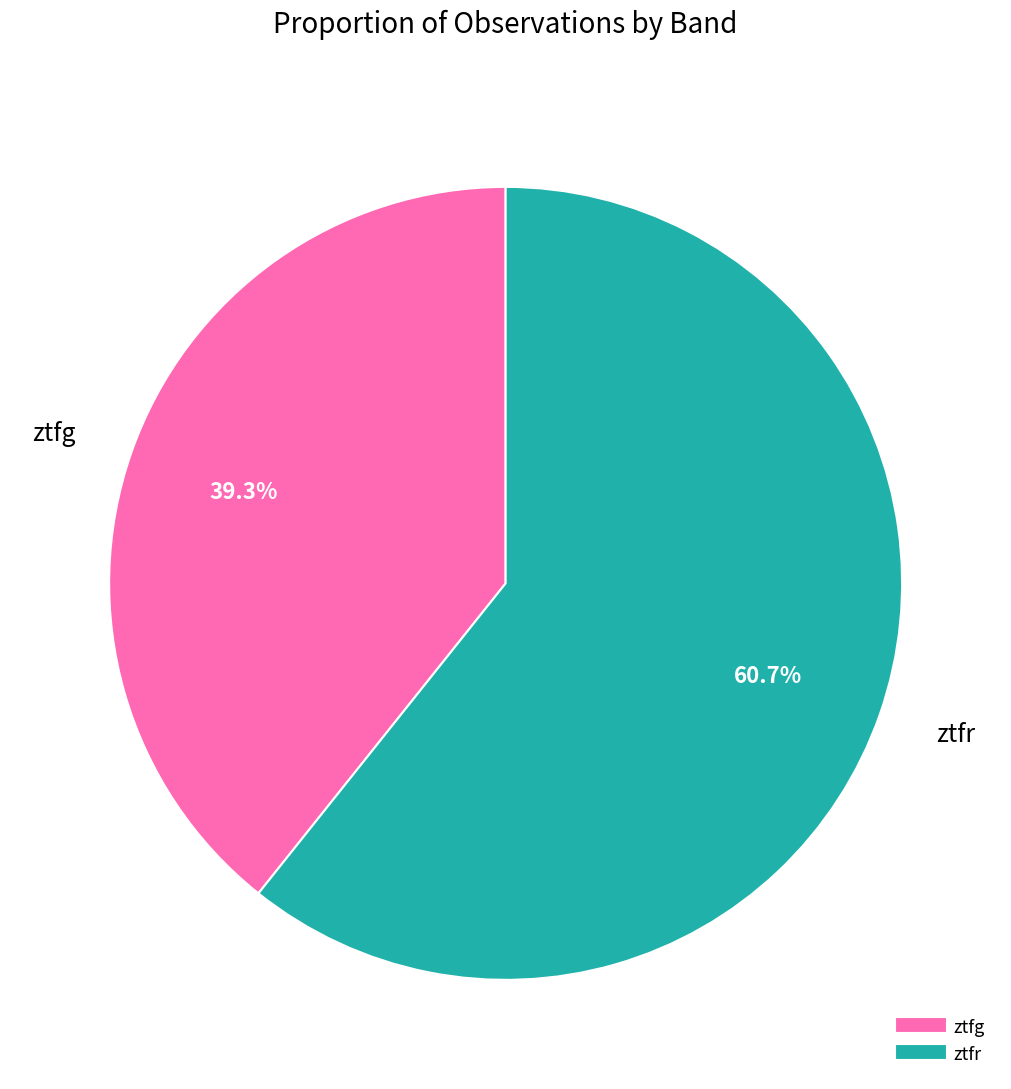

Count the number of slices in the pie.

2